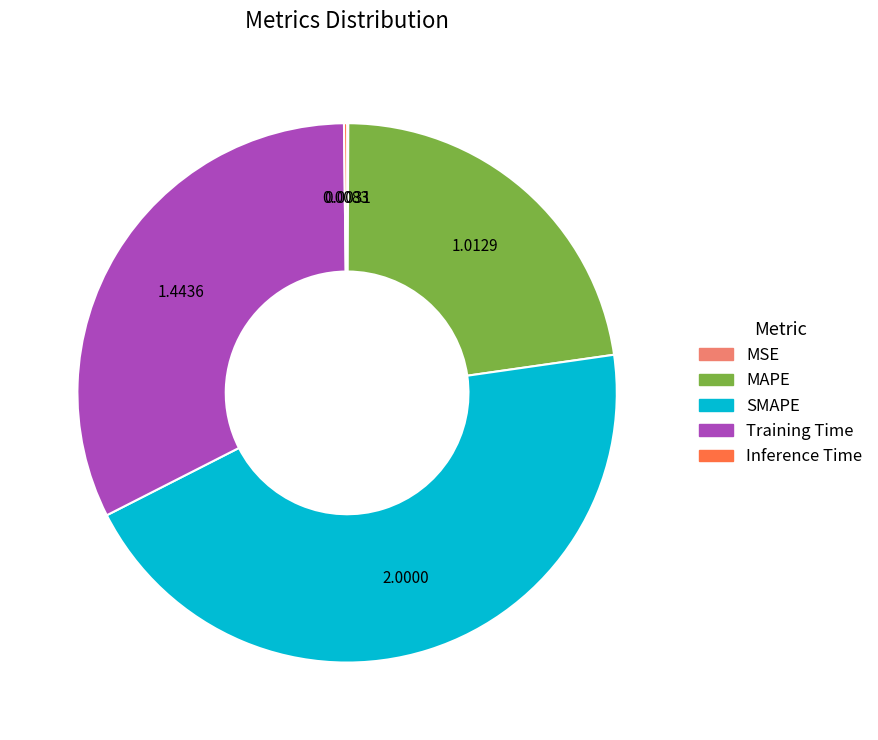

Which slice is the largest?

SMAPE